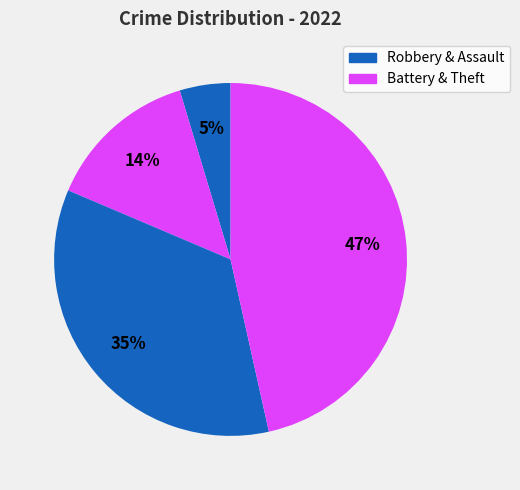

Is there a majority slice in this chart?

No